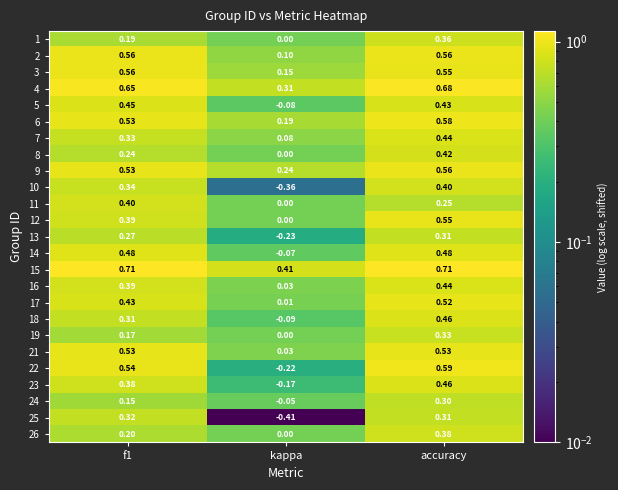

Where is 14 nearest to the value 0?

kappa